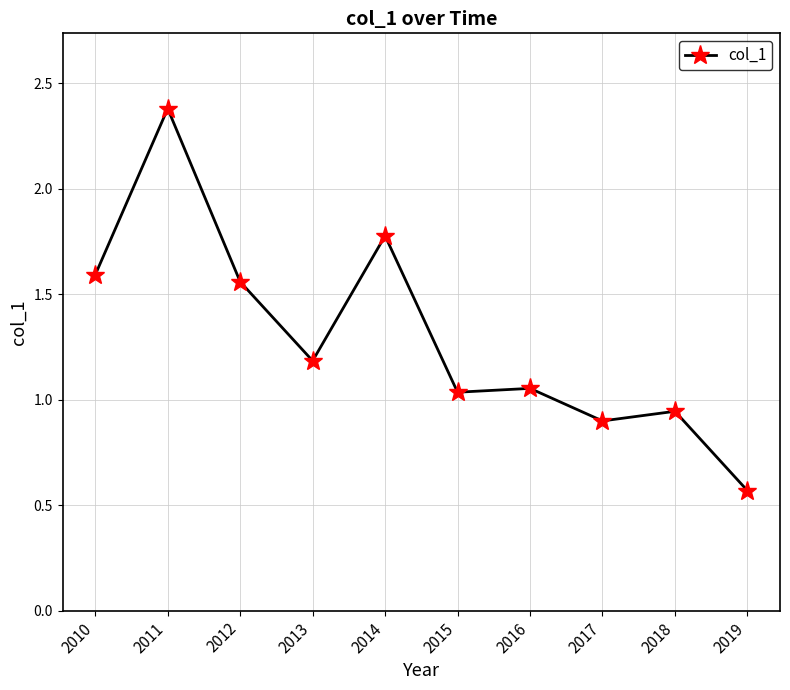

Where is the first local minimum?

2013